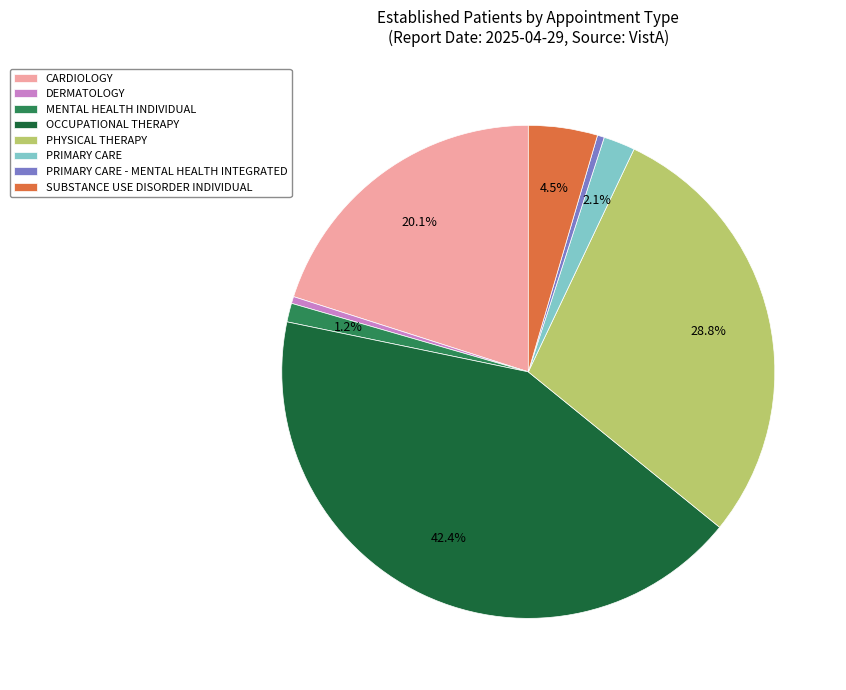

What portion of the pie excludes CARDIOLOGY?

79.9%